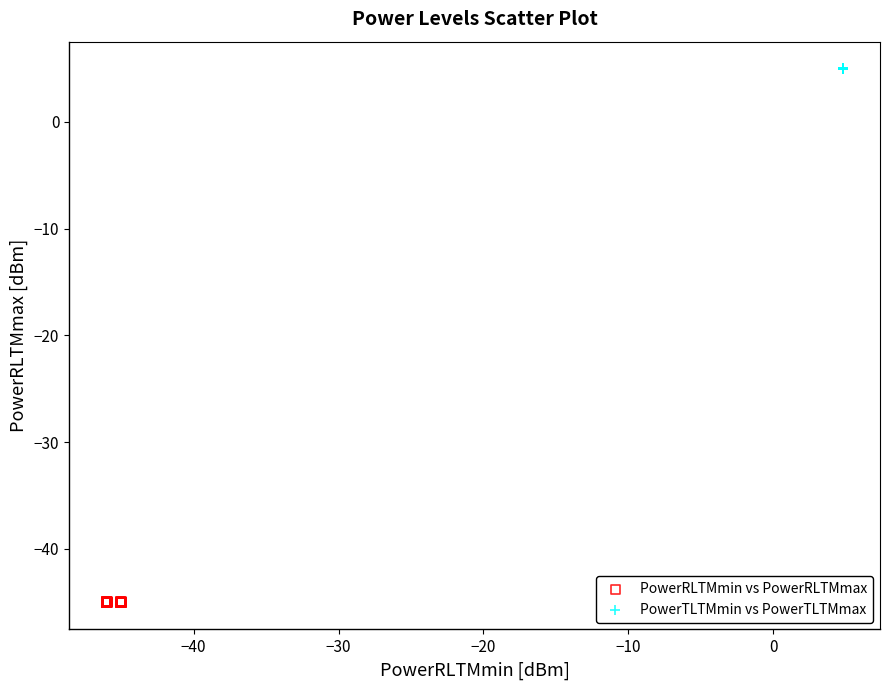

Which series reaches the maximum Y coordinate?

PowerTLTMmin vs PowerTLTMmax